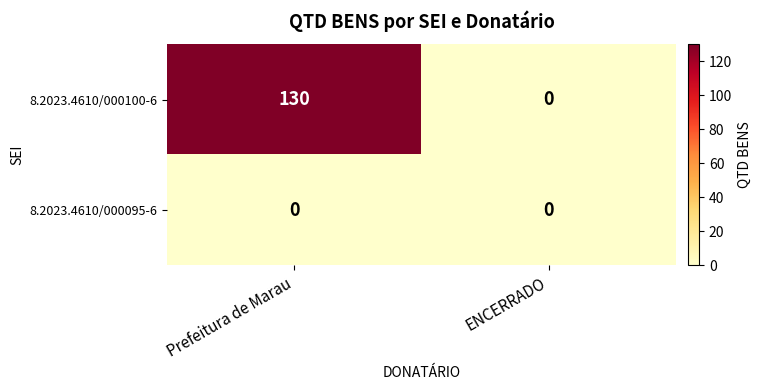

What is the spread (max minus min) of values at Prefeitura de Marau?

130